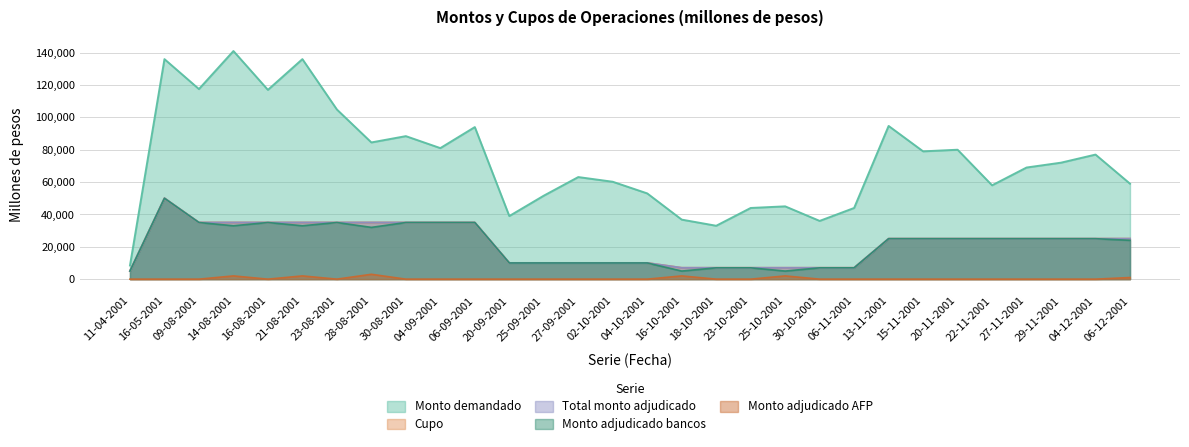

Is it true that Monto adjudicado AFP equals 0 at 22-11-2001?

True